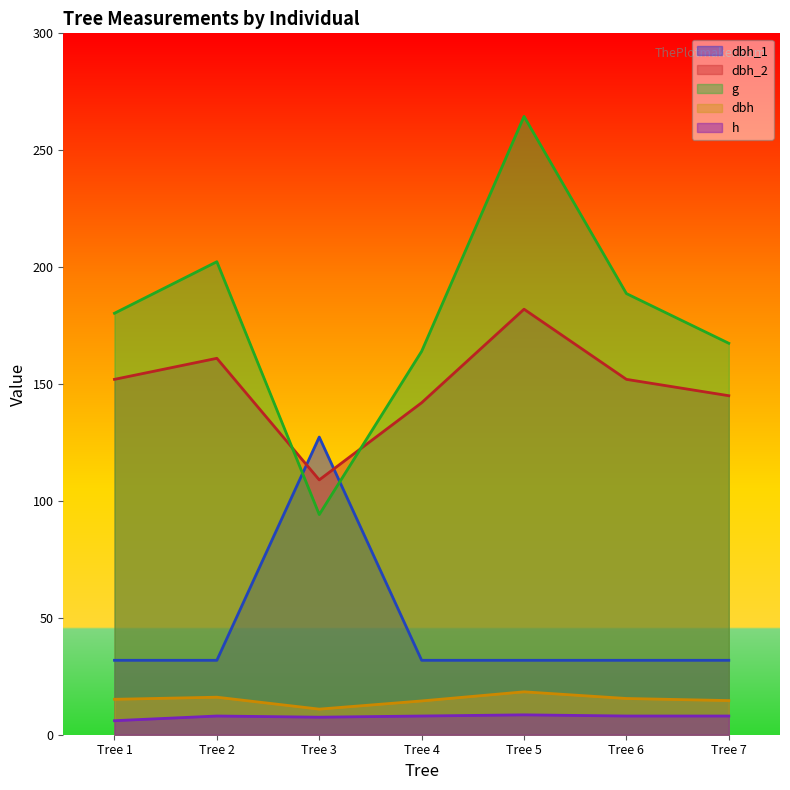

True or false: h and dbh_2 cross at least once.

False